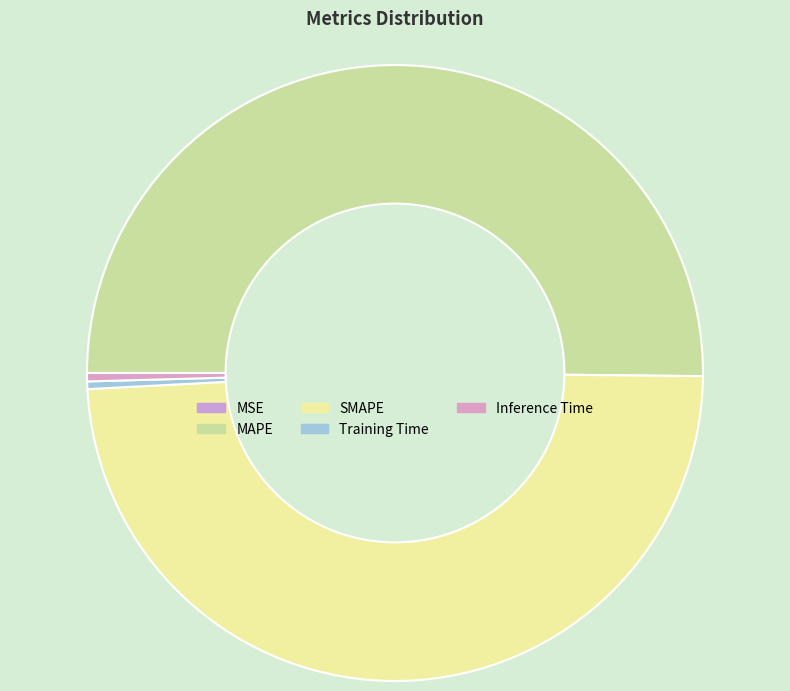

Which slice represents more than half of the pie?

MAPE